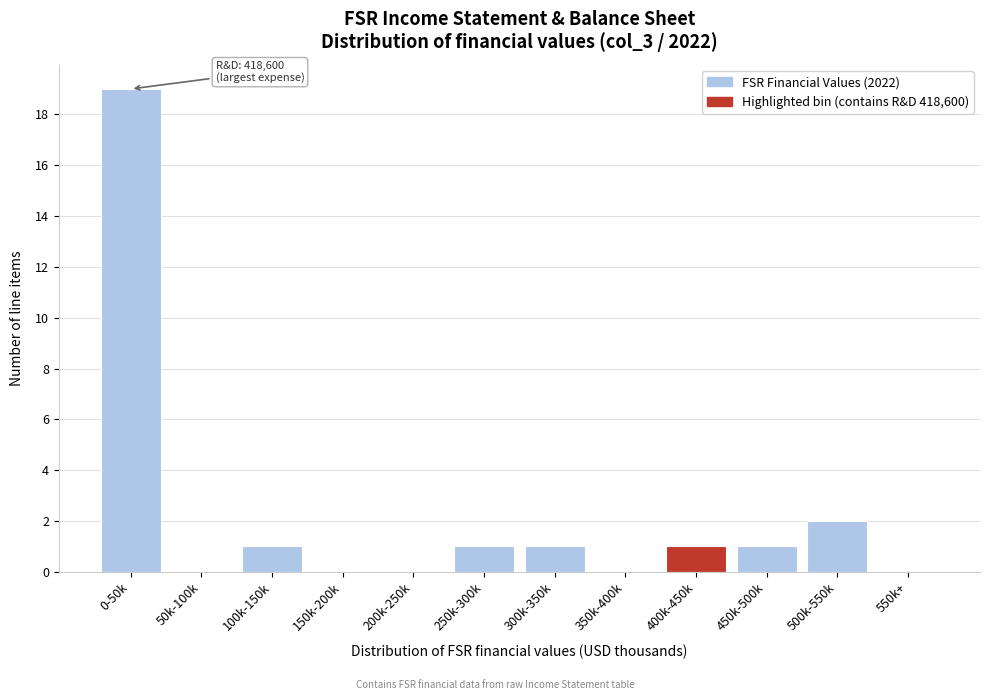

Reading right to left, extract all data points from this chart.

550k+=0	500k-550k=2	450k-500k=1	400k-450k=1	350k-400k=0	300k-350k=1	250k-300k=1	200k-250k=0	150k-200k=0	100k-150k=1	50k-100k=0	0-50k=19